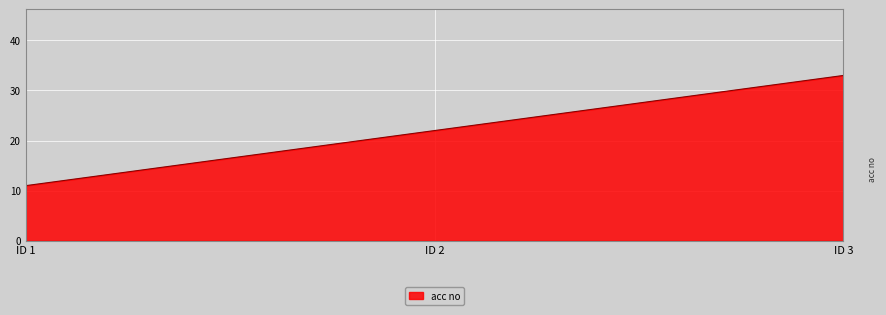

What is the change in value from ID 1 to ID 3?

+22